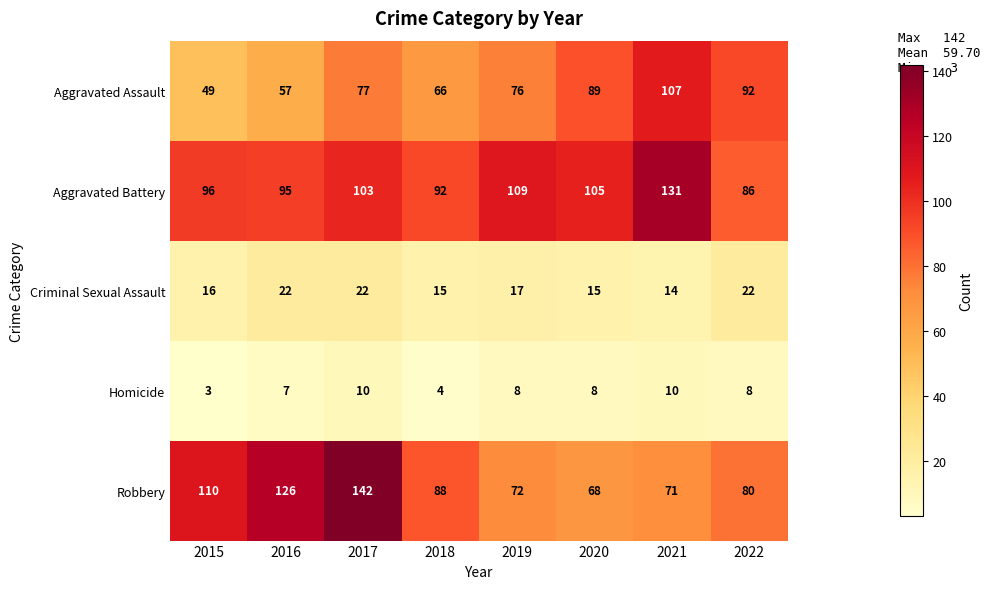

What is the total value across all series at 2019?

282